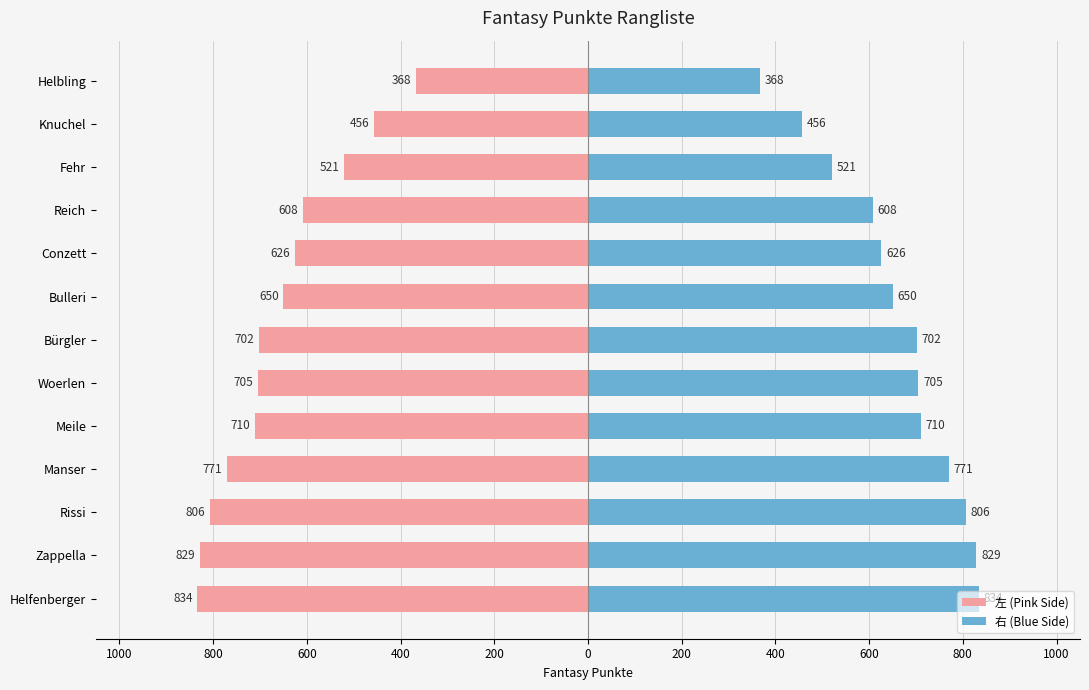

The 左 (Pink Side) series shows -359 at Manser. True or false?

False